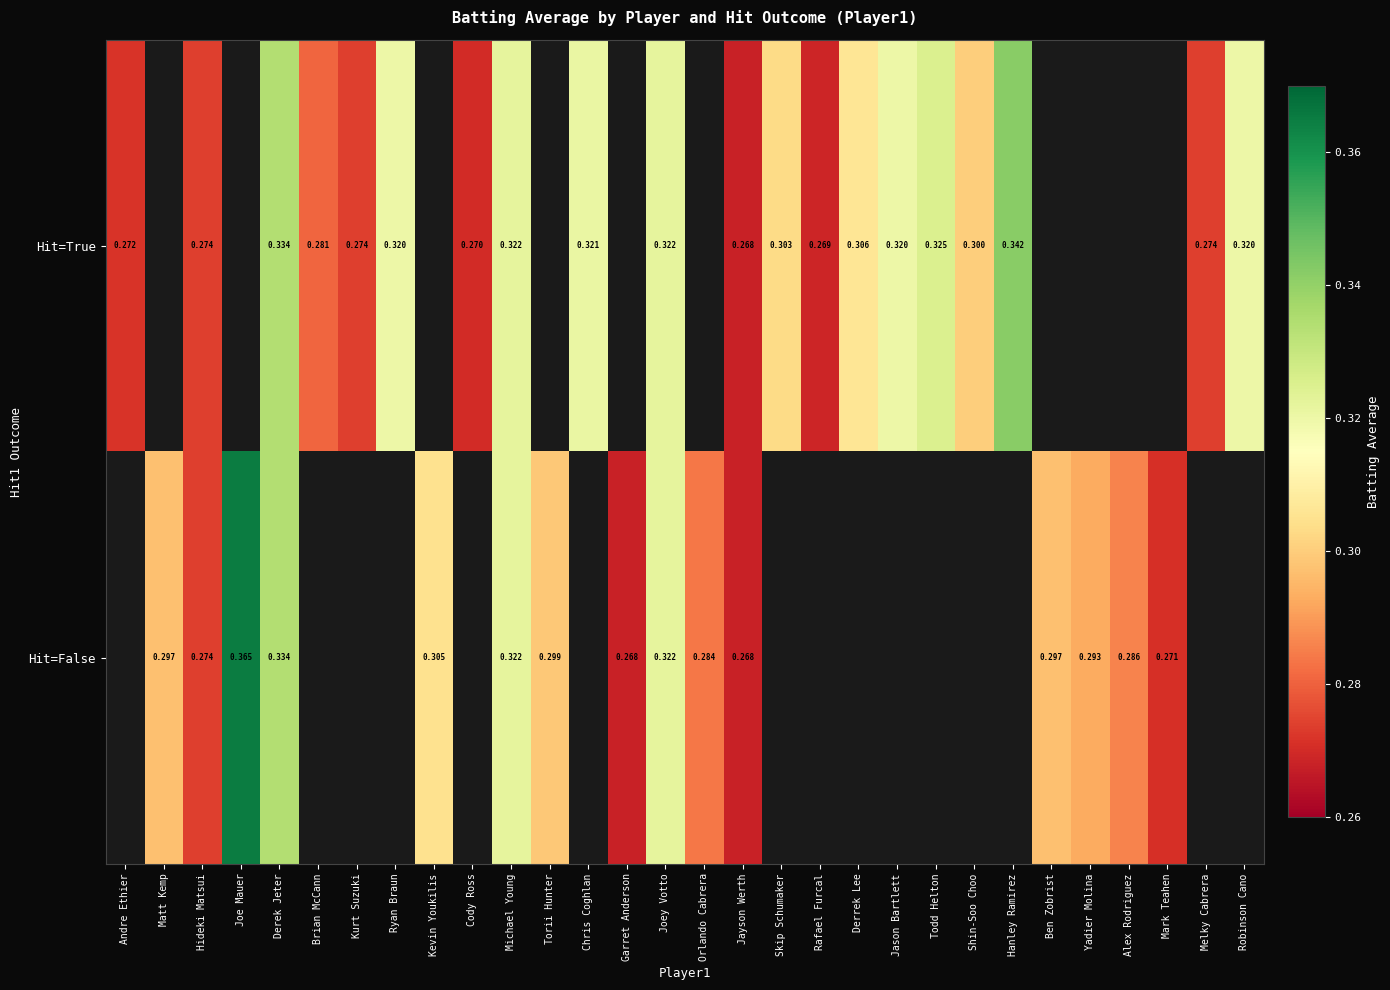

Is the value of Hit=True at Shin-Soo Choo greater than the value of Hit=False at Yadier Molina?

Yes